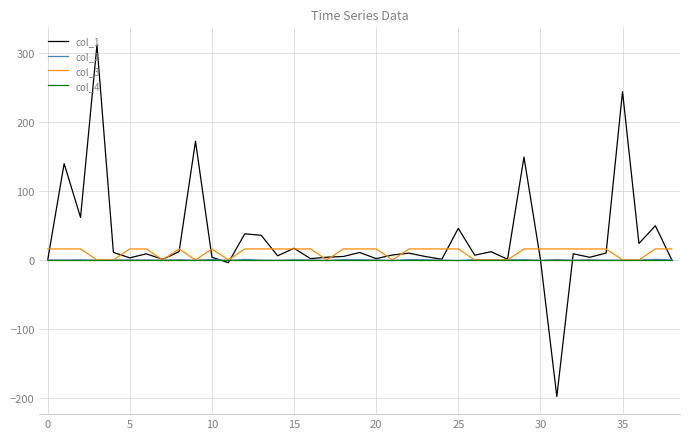

What is the greatest value displayed?

312.1